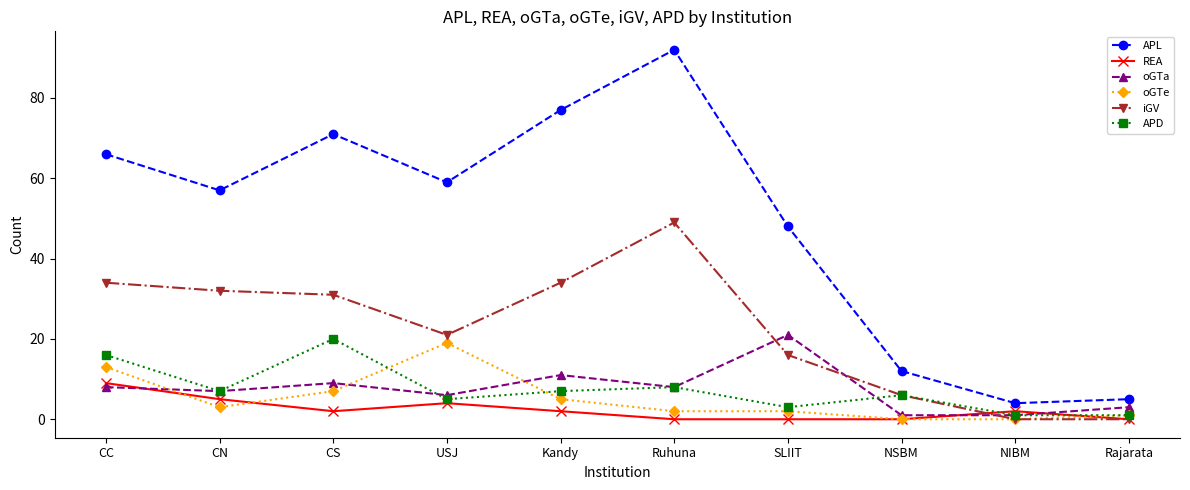

The value of APL at Rajarata is 5. True or false?

True